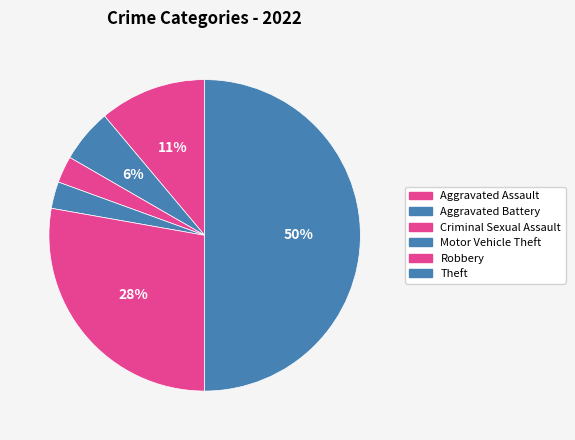

Approximately how many times larger is the value at Criminal Sexual Assault compared to Aggravated Battery?

0.5